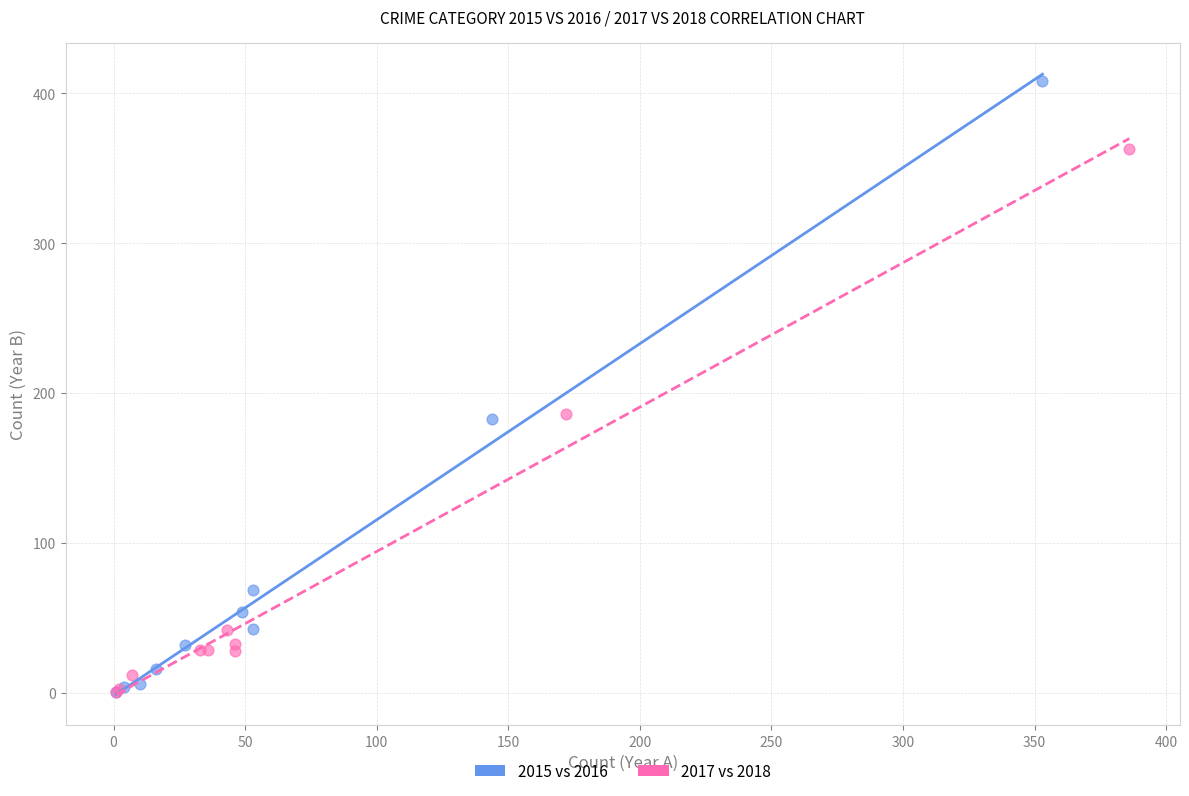

What are all the series names shown in the legend?

2015 vs 2016, 2017 vs 2018